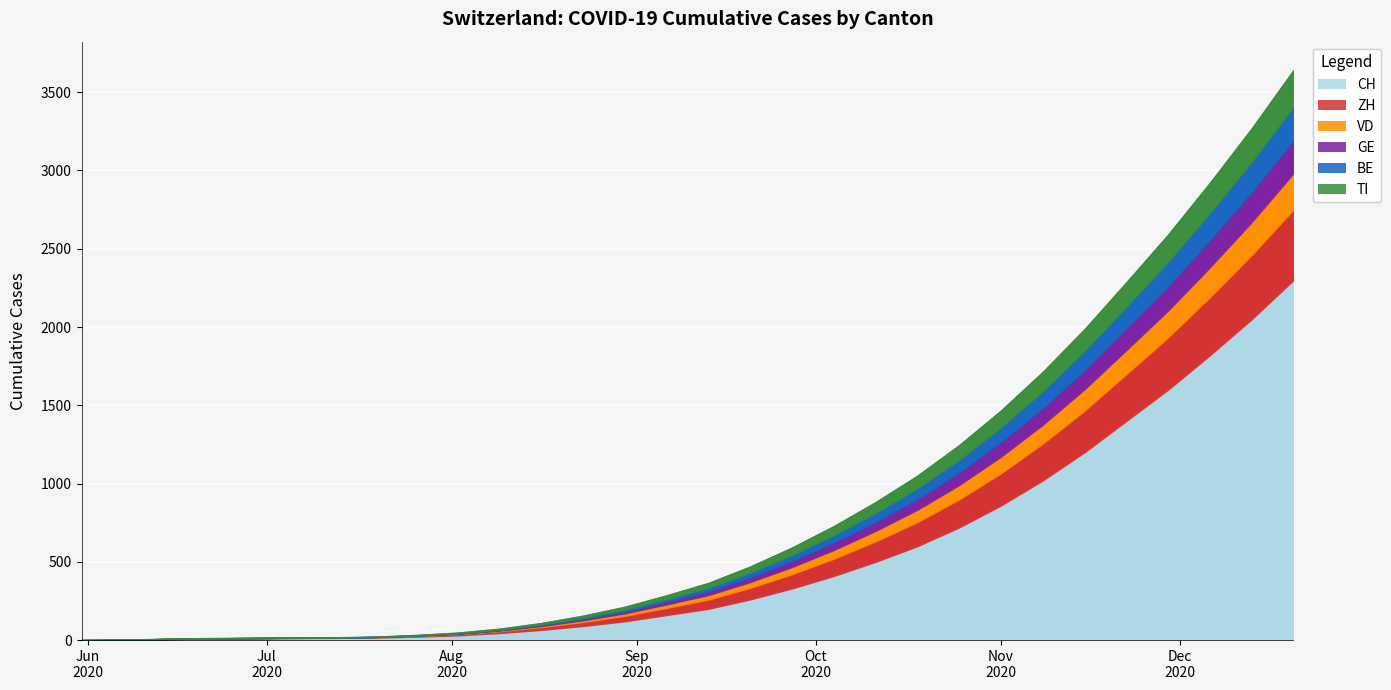

What is the sum of all TI values?

1850